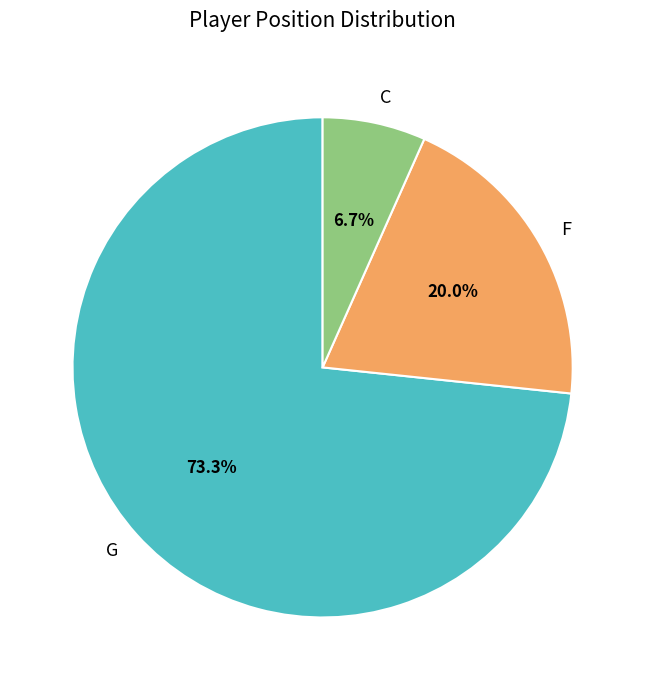

To the nearest percent, what is the combined percentage of F and G?

93%